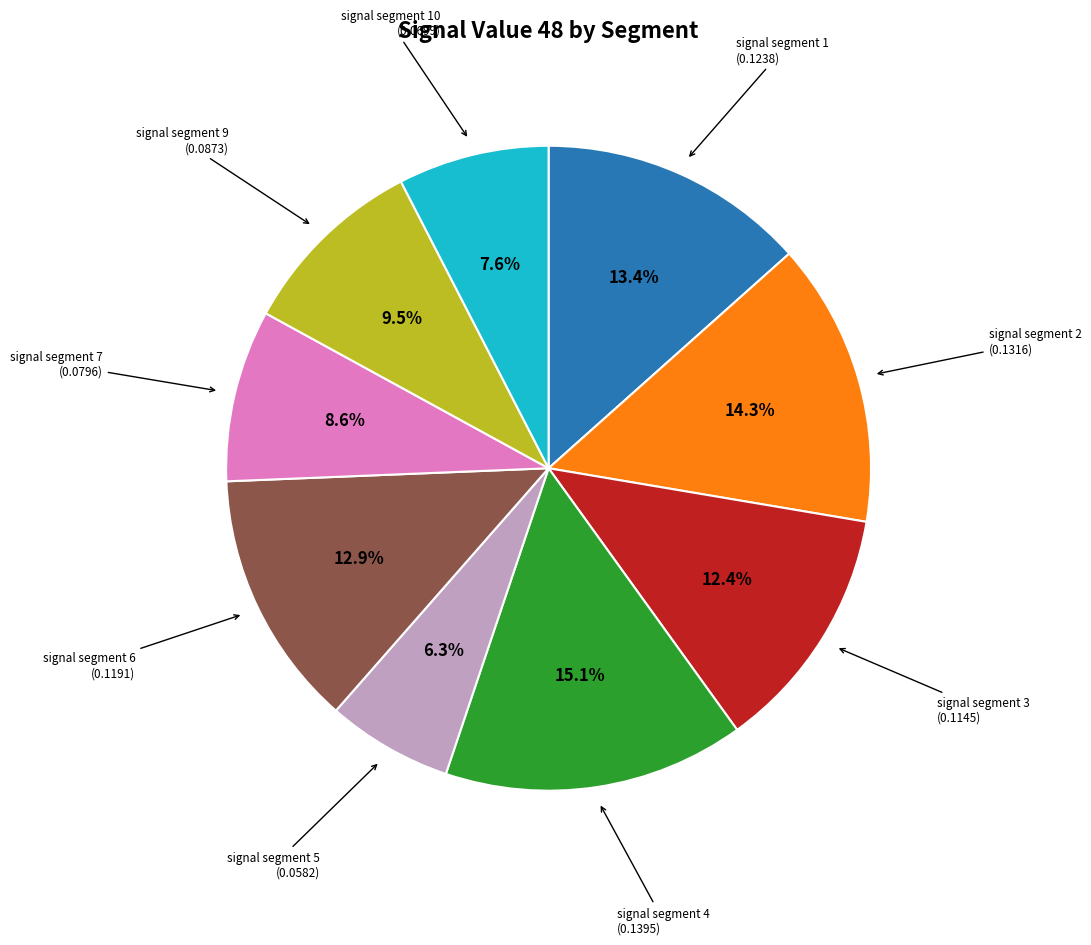

Is there a majority slice in this chart?

No